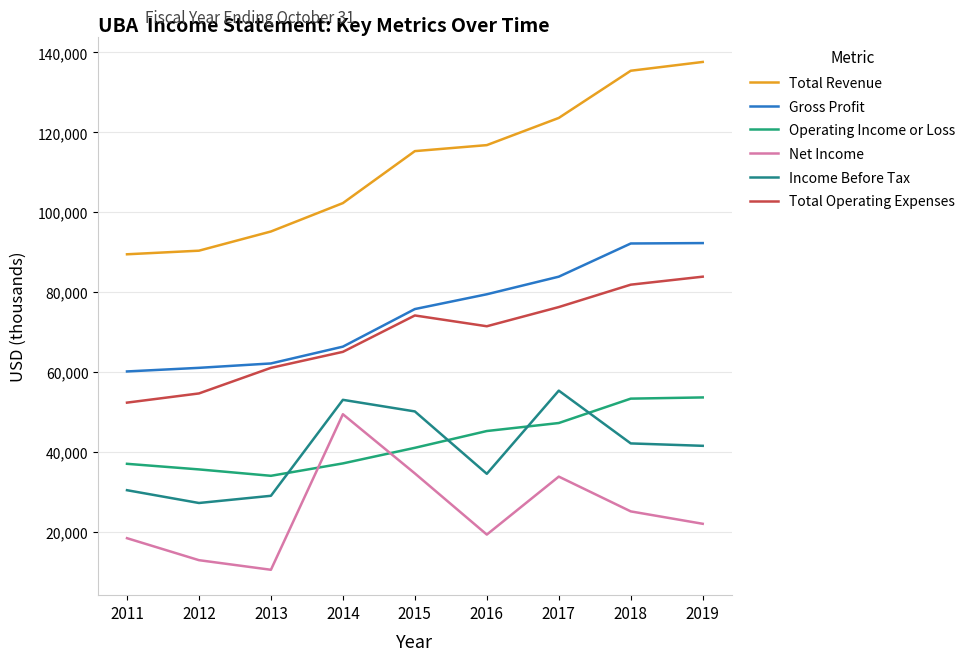

What are all the series names shown in the legend?

Total Revenue, Gross Profit, Operating Income or Loss, Net Income, Income Before Tax, Total Operating Expenses